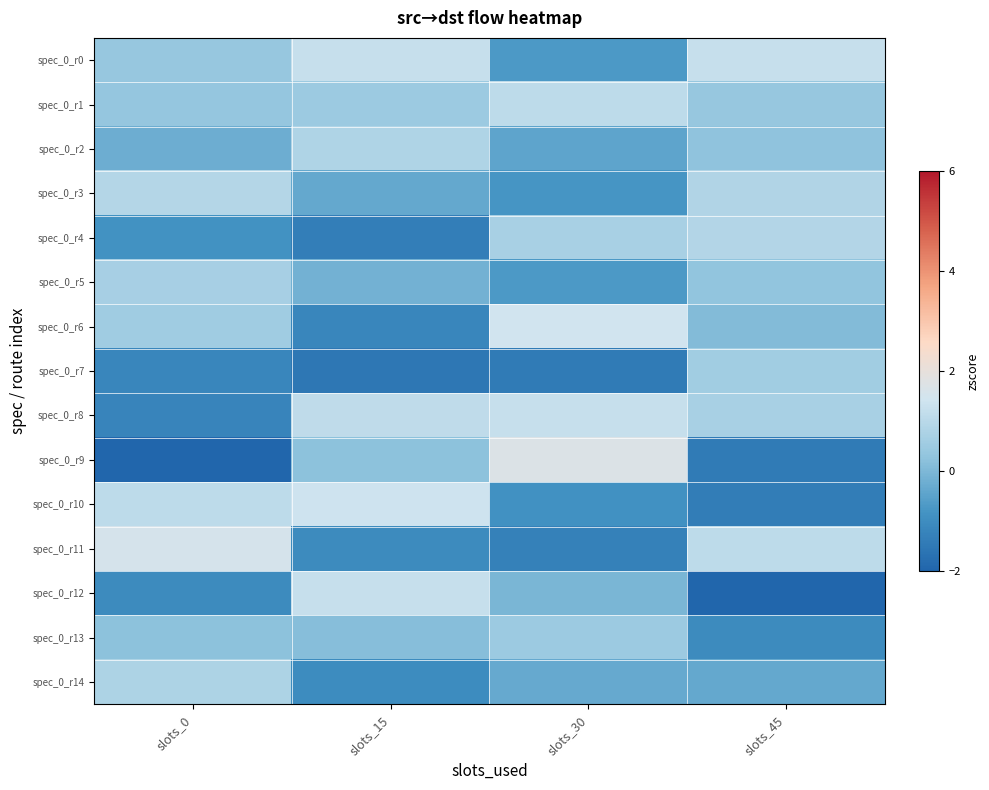

Between slots_15 and slots_45, which series saw the biggest shift?

spec_0_r12